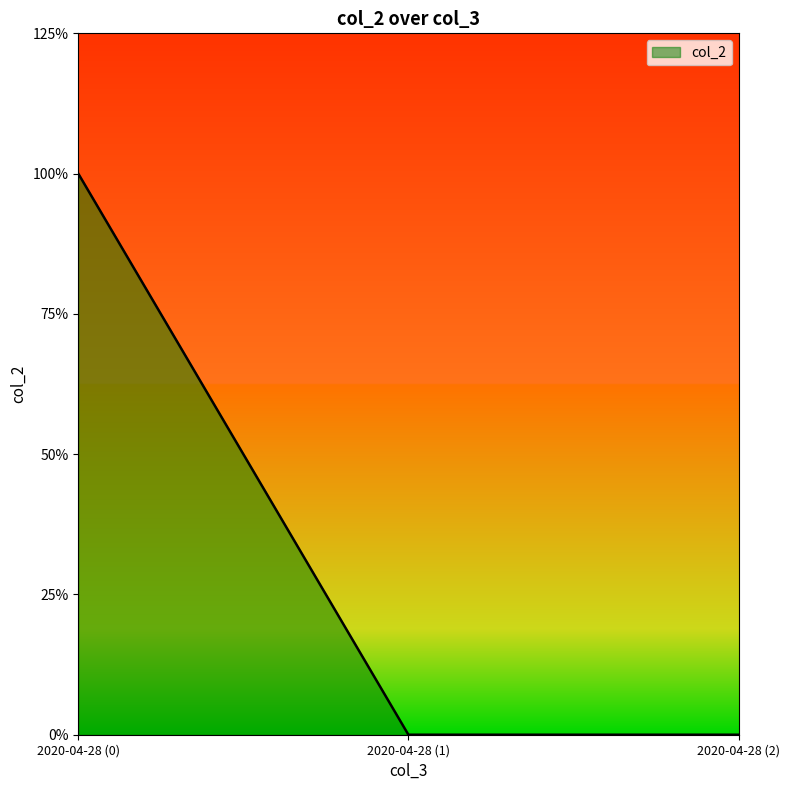

Does the chart display data point markers on the line(s)?

No